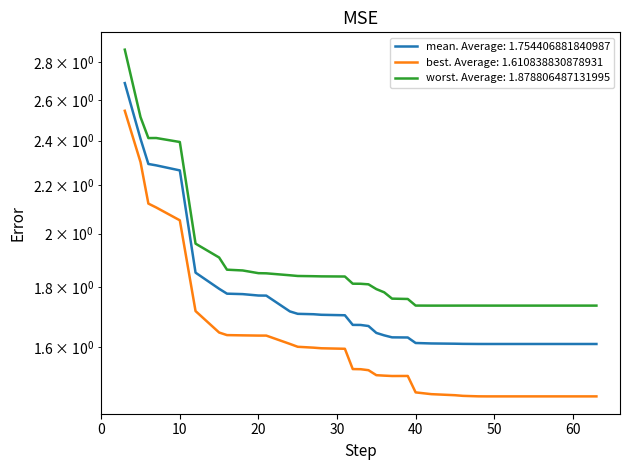

True or false: mean and best cross at least once.

False